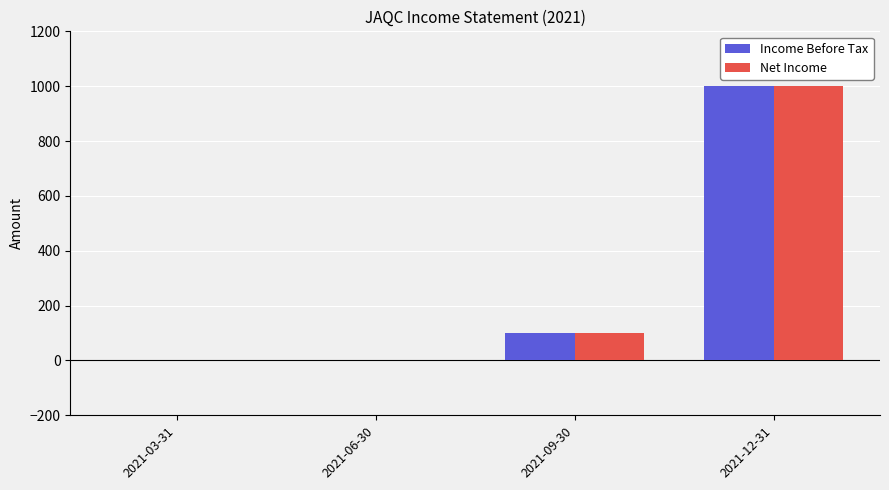

Reading left to right, transcribe all the data shown in this chart.

Income Before Tax: 0	0	100	1000
Net Income: 0	0	100	1000